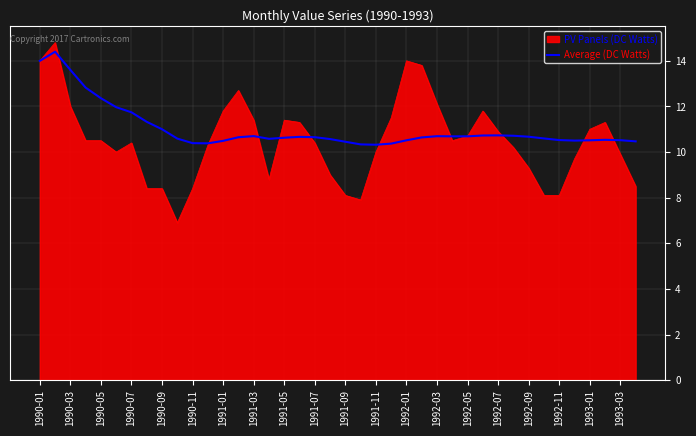

What is the highest value of the Average (DC Watts) series?

14.4